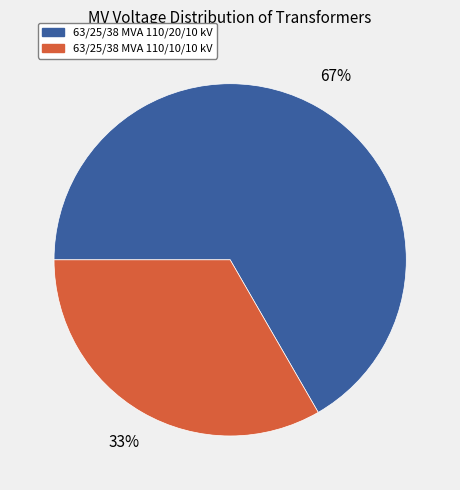

Is there any slice that represents more than half of the pie?

Yes